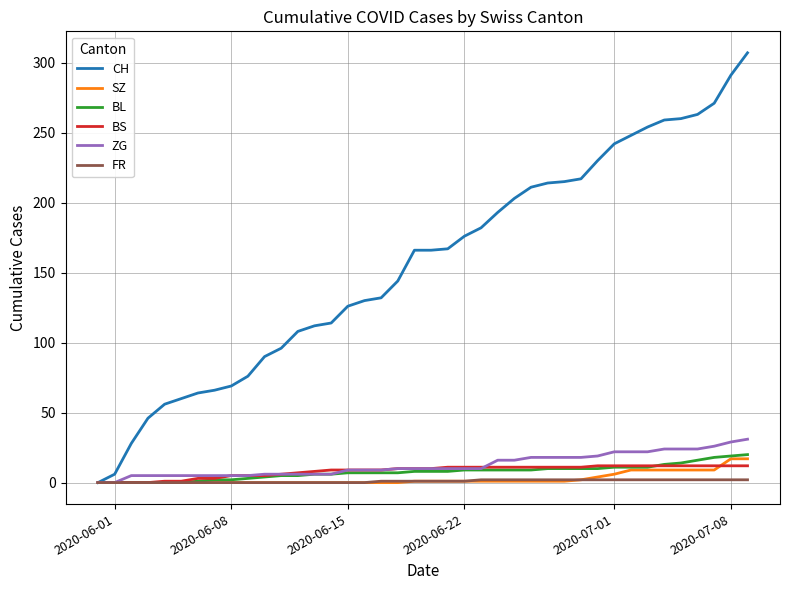

What is the maximum value shown in the chart?

307